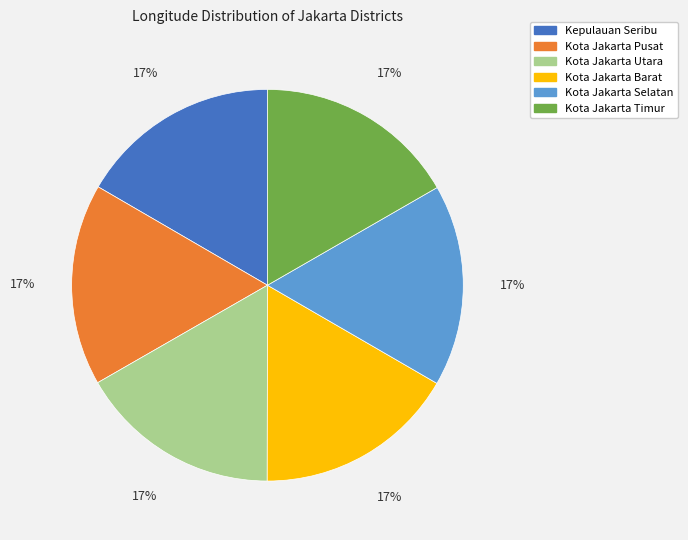

Is there a majority slice in this chart?

No